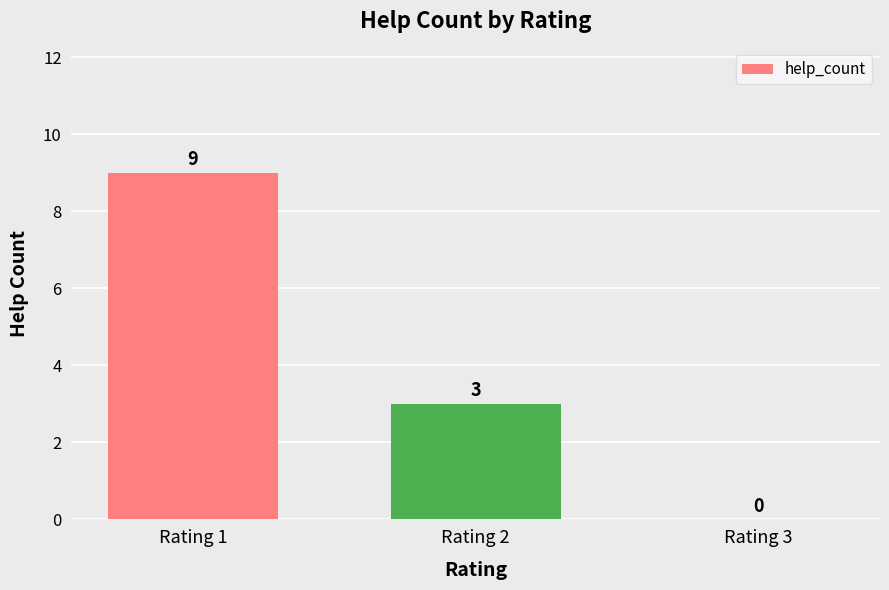

Are the bars horizontal?

No